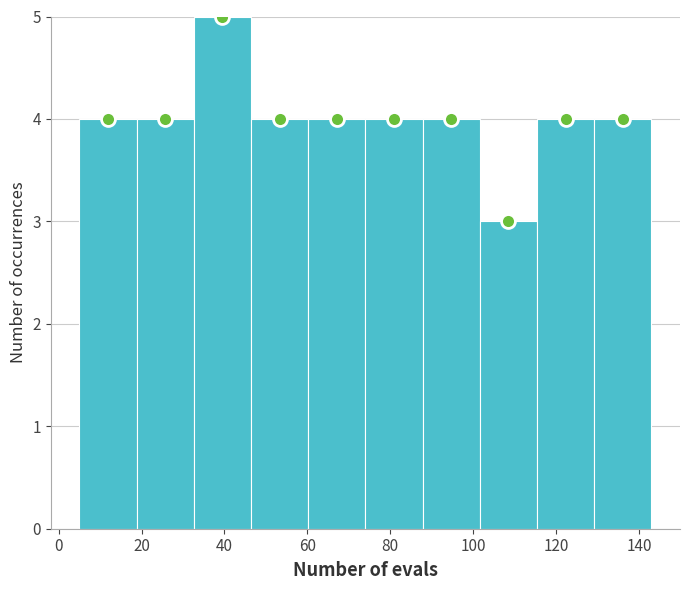

How tall is the bar that spans 87.8 to 101.6 on the x-axis? Neither the bar edges nor the heights are printed on the chart, so give them approximately, as read against the axes.

4